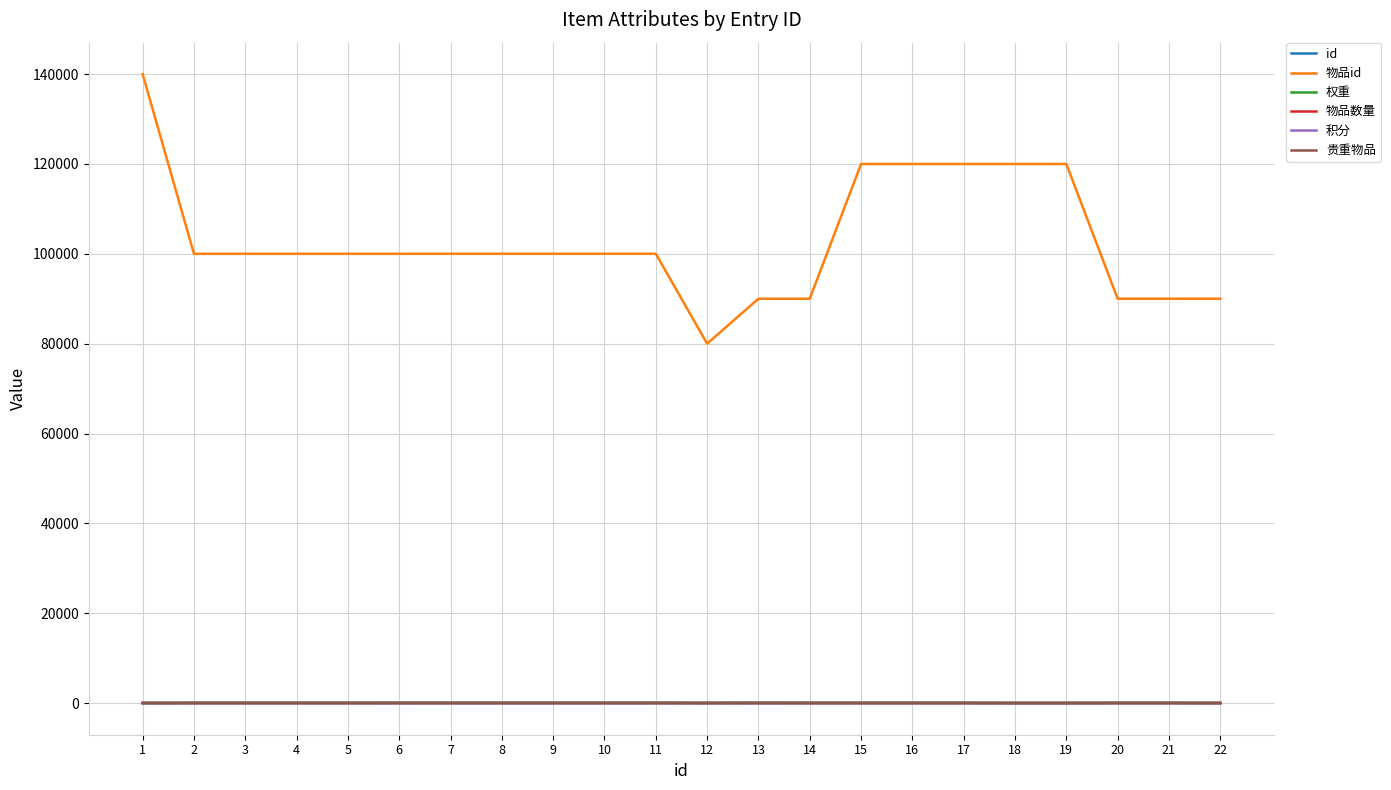

How many series are shown in this chart?

6